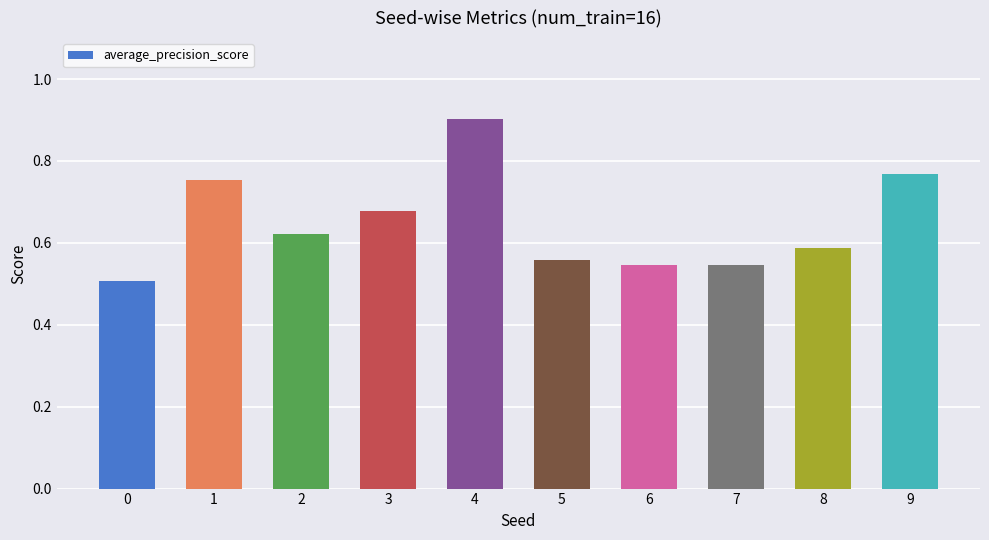

Between 7 and 4, which is larger?

4